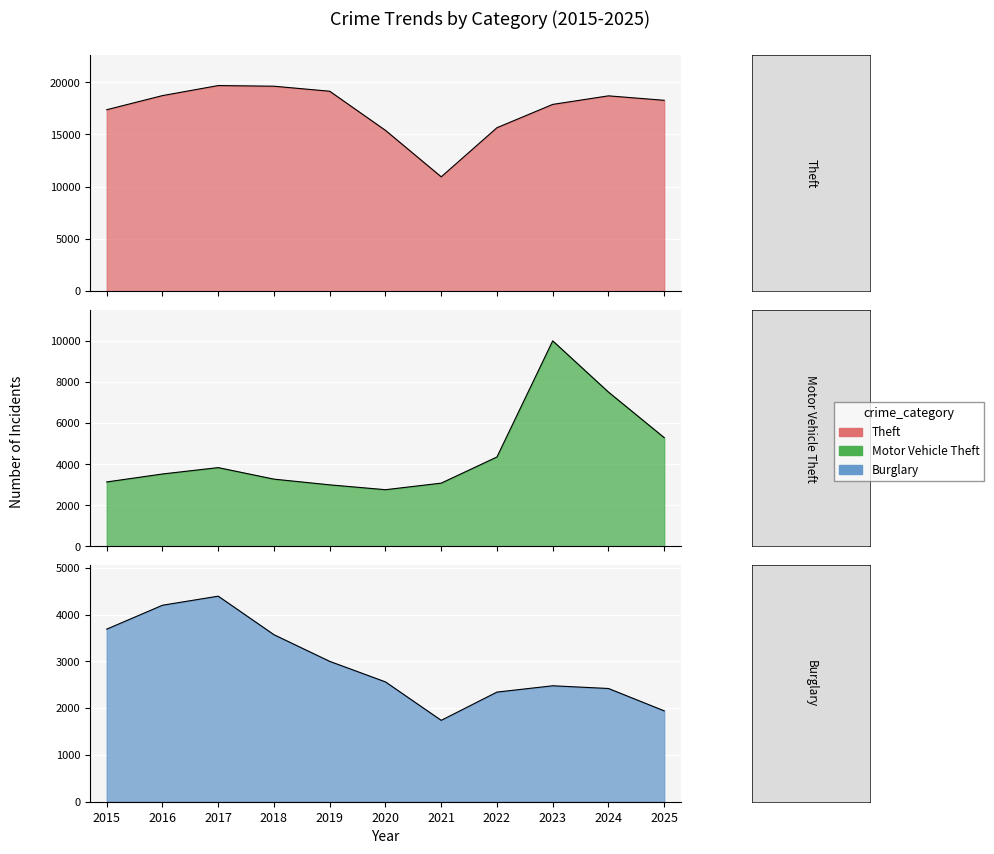

What is the maximum value shown in the chart?

19686